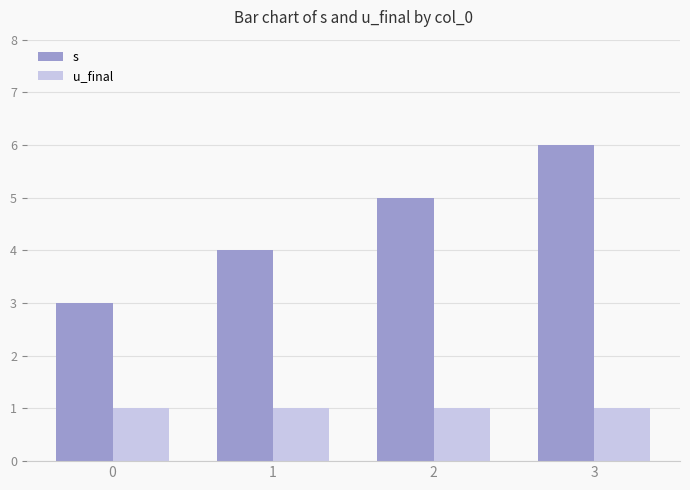

What is the difference between the maximum and minimum values in the s series?

3